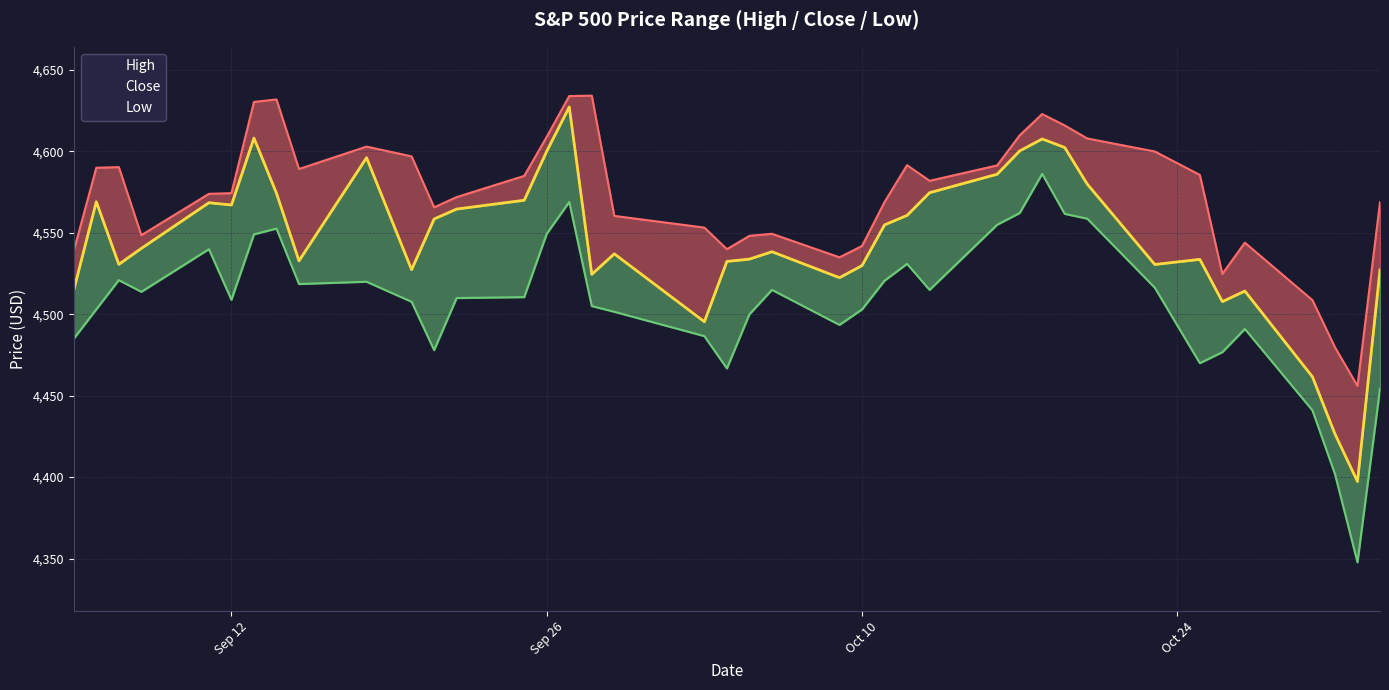

Between 36 and 23, which is larger?

23